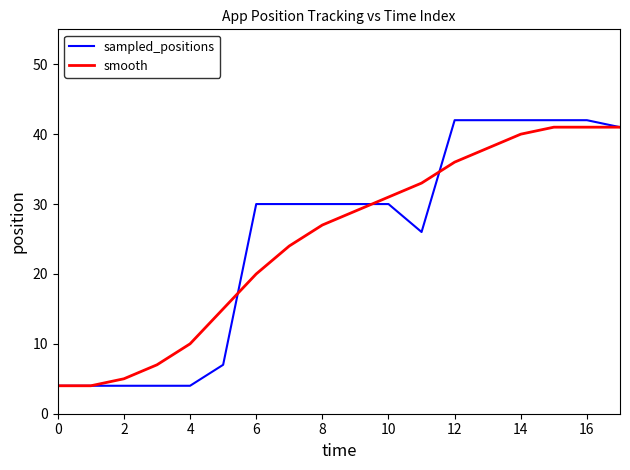

Which series has the widest spread of values?

sampled_positions